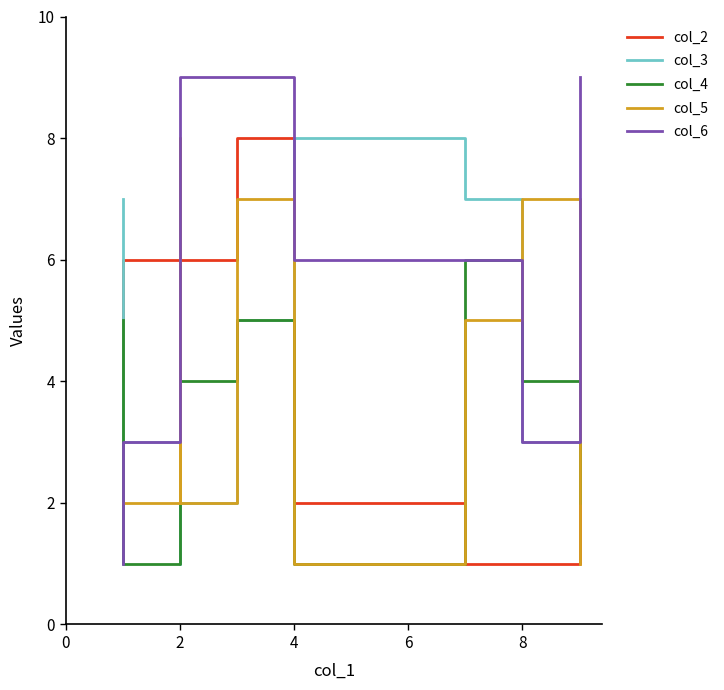

In col_3, how many points are lower than both neighbors (excluding endpoints)?

2